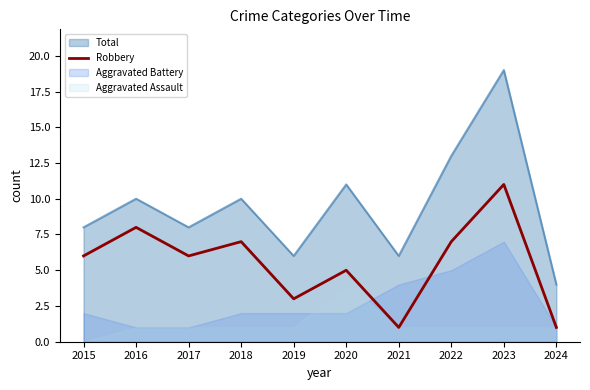

Between 2017 and 2015, which is larger?

2017